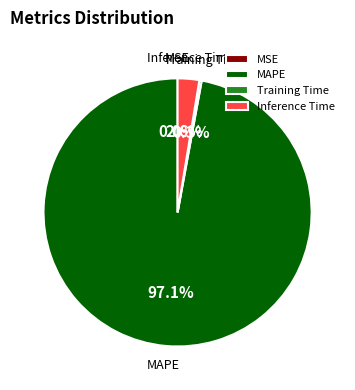

Which category has the biggest portion of the pie?

MAPE